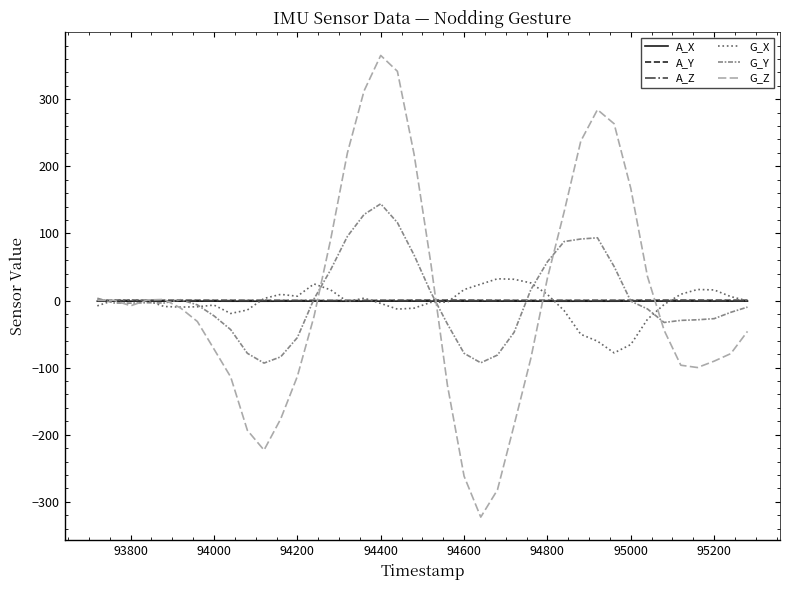

What is the greatest value displayed?

365.2